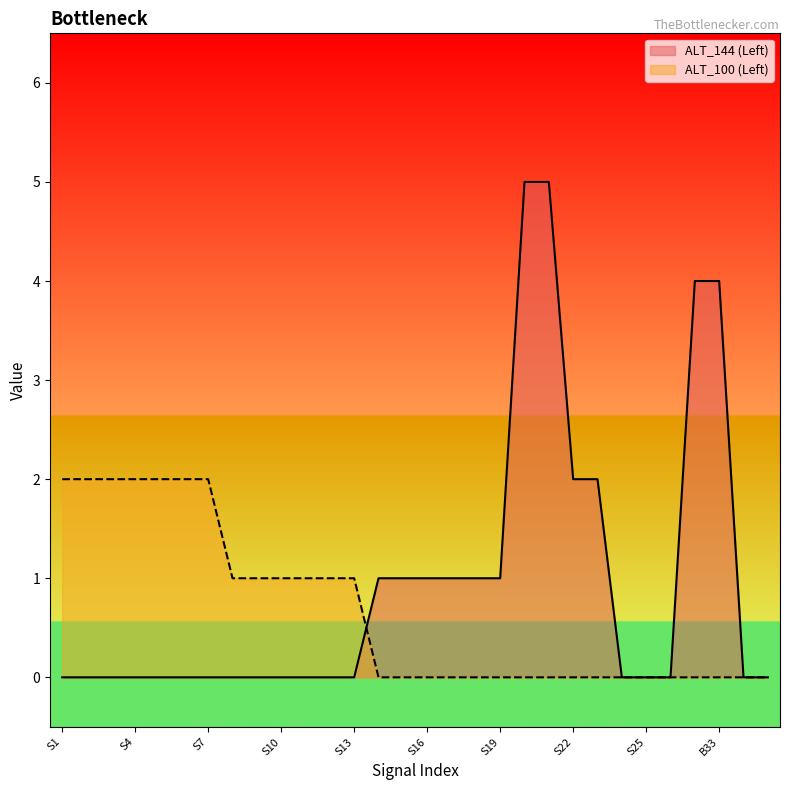

What is the difference between the maximum and minimum values in the ALT_144 (Left) series?

5